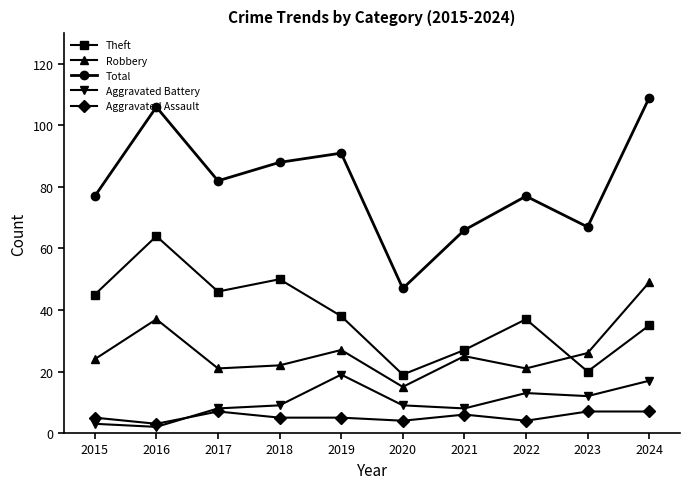

Read the Total value at 2022.

77